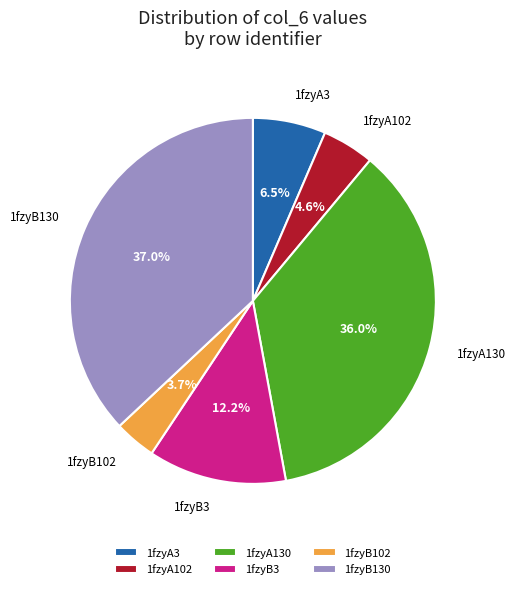

To the nearest percent, what is the combined percentage of 1fzyA102 and 1fzyA3?

11%